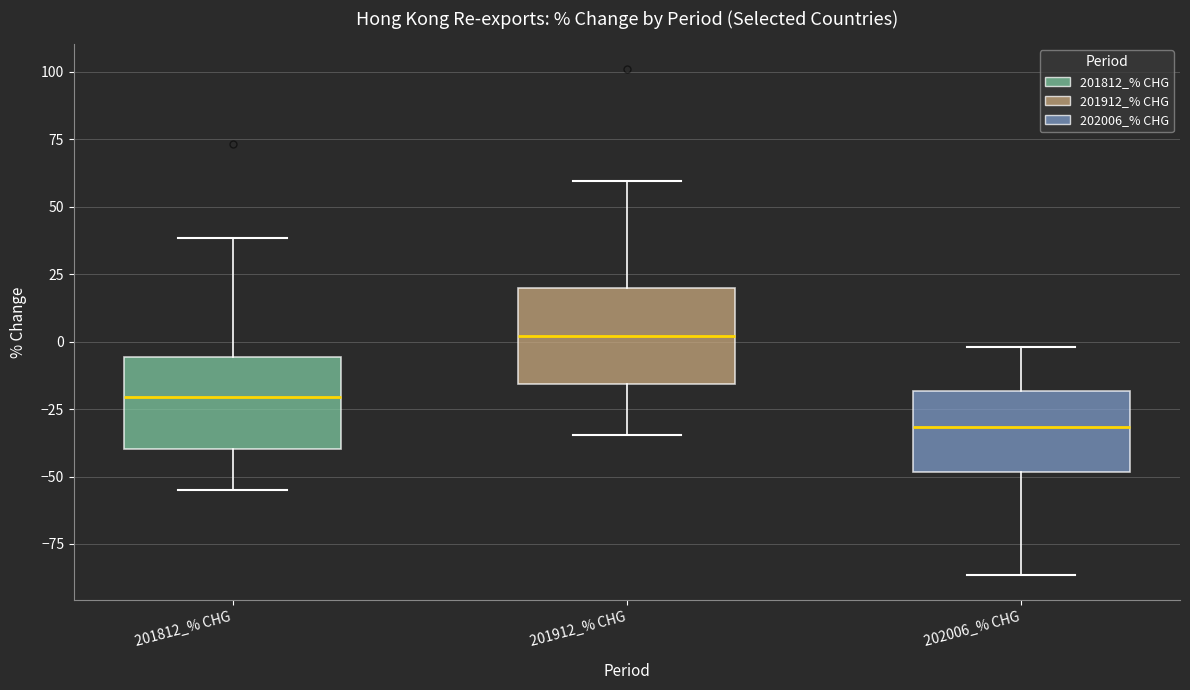

Reading left to right, read every box against the y-axis: the position of its median line, the range the box covers, and the ends of its whiskers. The values are not printed on the chart, so give them approximately, as read against the axis.

201812_% CHG: median -20, box -40 to -5, whiskers -55 to 40
201912_% CHG: median 0, box -15 to 20, whiskers -35 to 60
202006_% CHG: median -30, box -50 to -20, whiskers -85 to 0